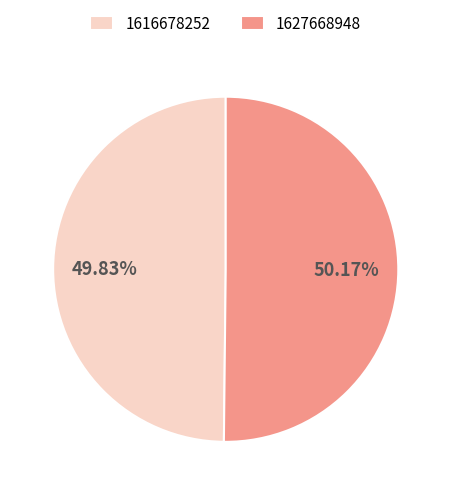

Is there any slice that represents more than half of the pie?

Yes